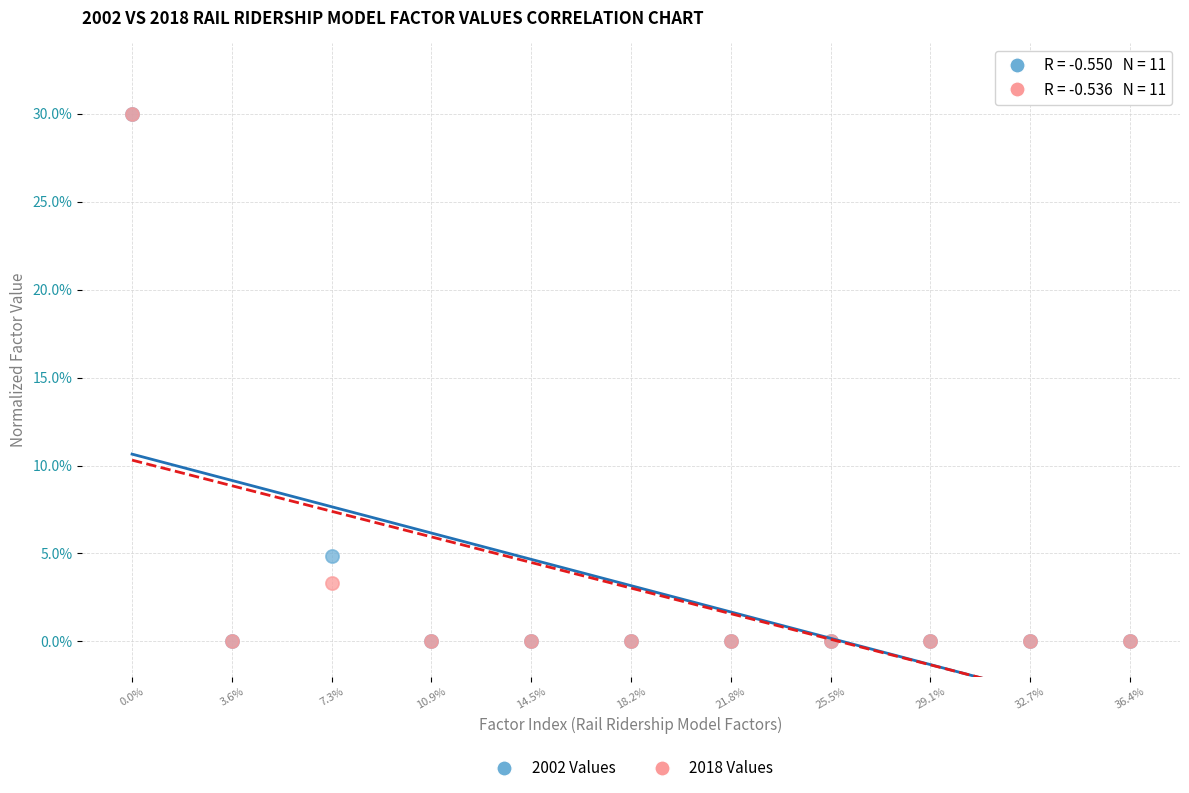

Across all series, what Y value is closest to 15?

4.8